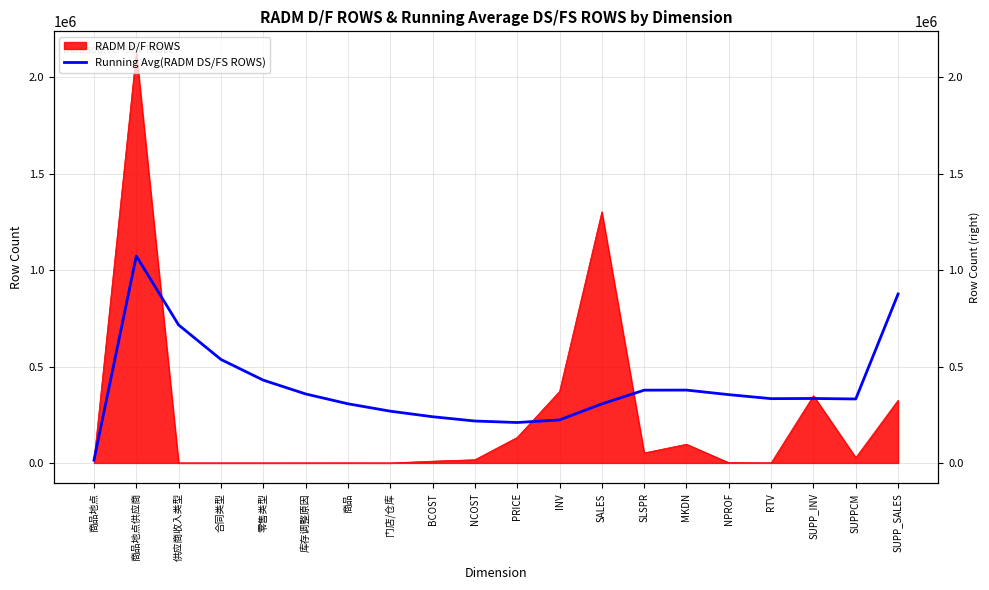

What value does the data have at 门店/仓库?

268513.8